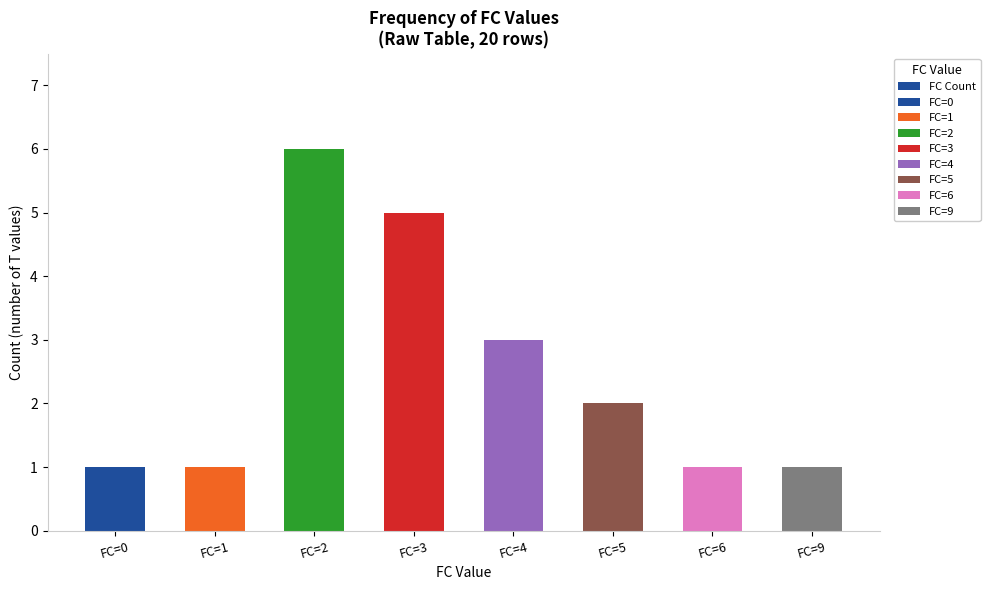

Between FC=4 and FC=0, which is larger?

FC=4